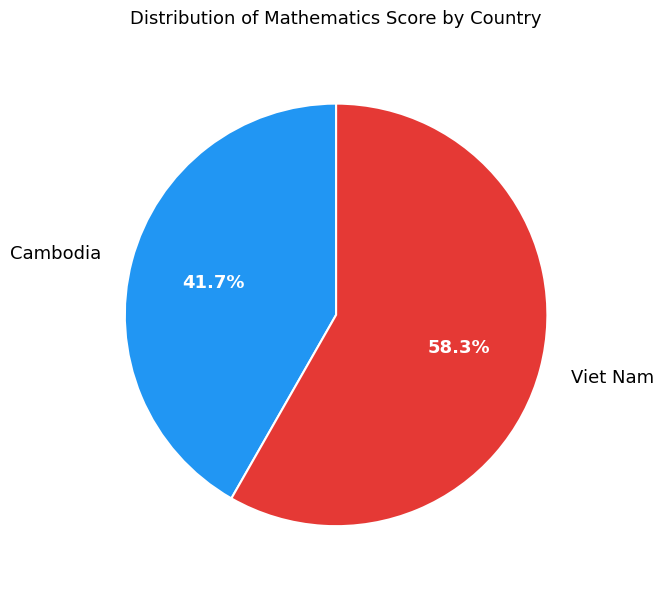

How much of the chart is everything except Viet Nam?

41.7%